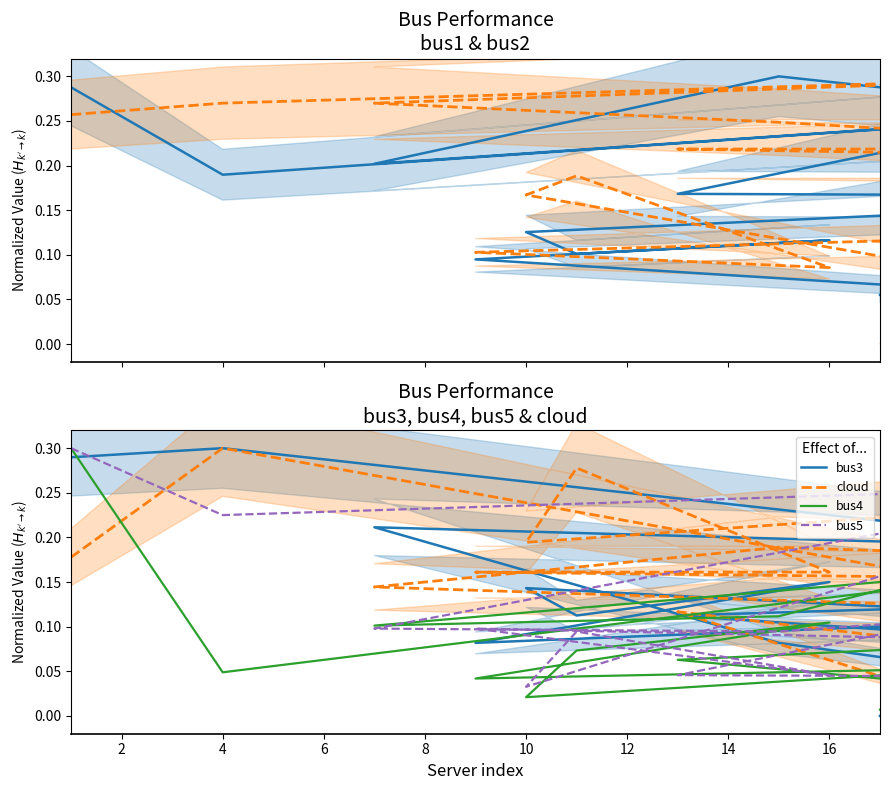

How many interior local valleys does the bus3 series have?

7